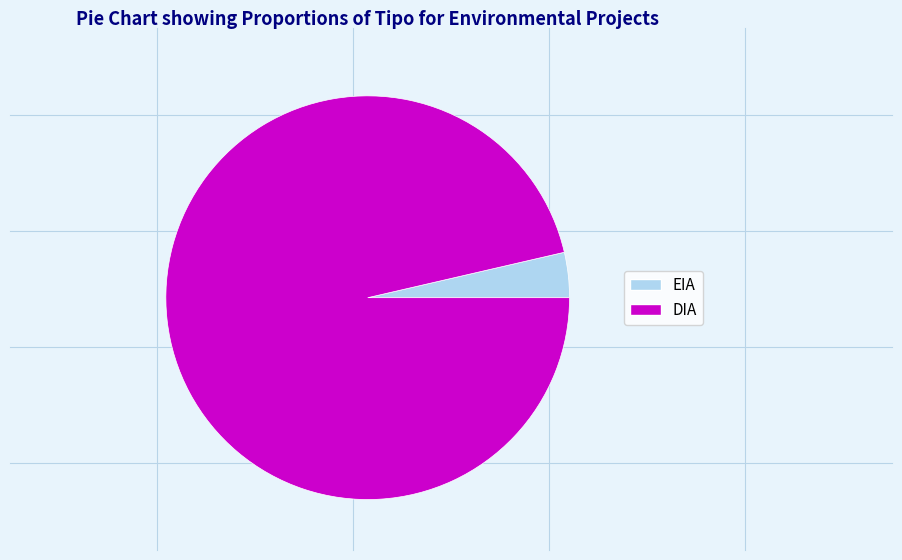

Between DIA and EIA, which is larger?

DIA